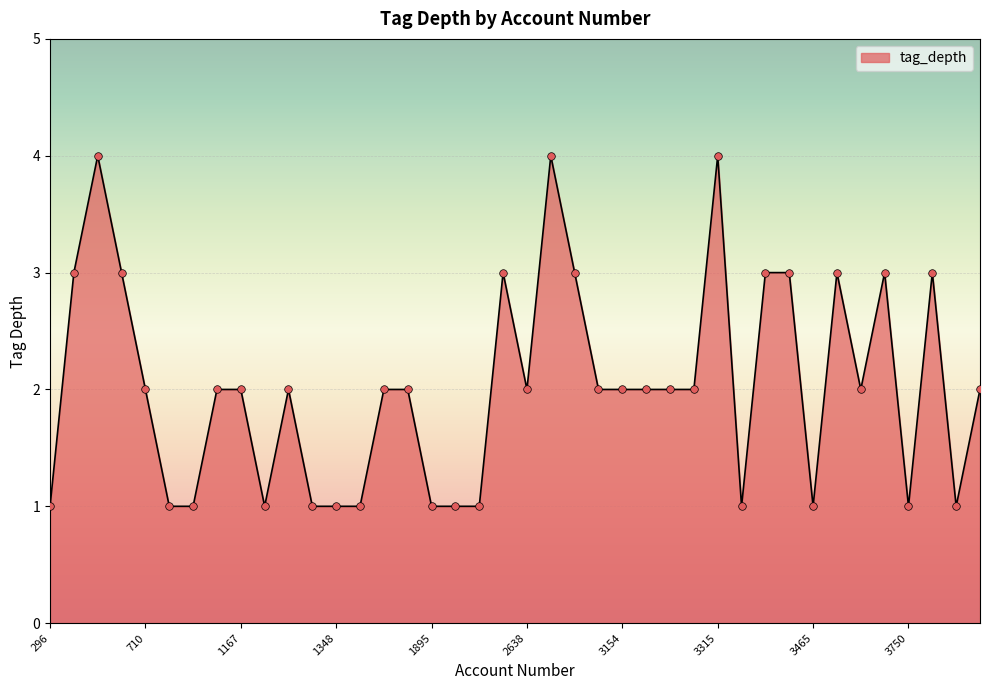

What is the greatest value displayed?

4